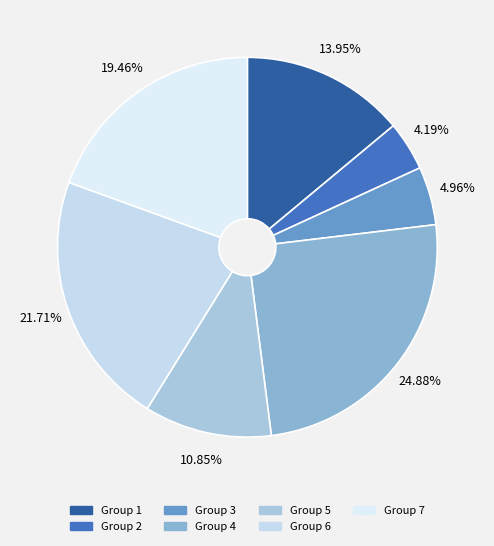

To the nearest percent, what is the average slice percentage?

14%